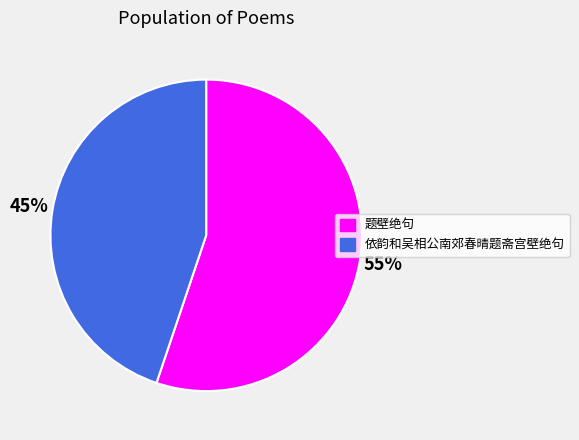

Is there a majority slice in this chart?

Yes